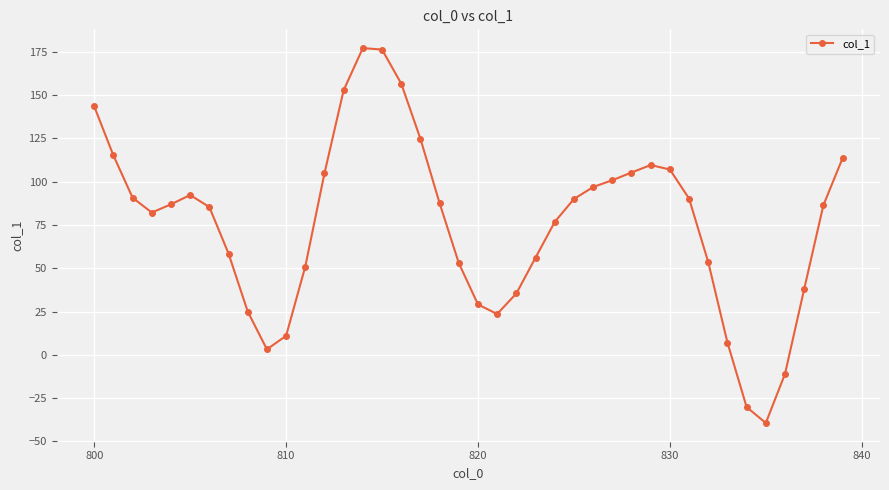

How many points are lower than both their immediate neighbors (excluding endpoints)?

4